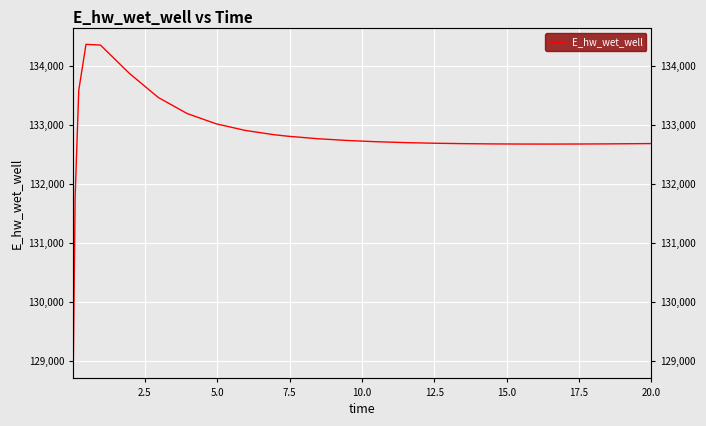

What is the sum of all values?

3320336.4